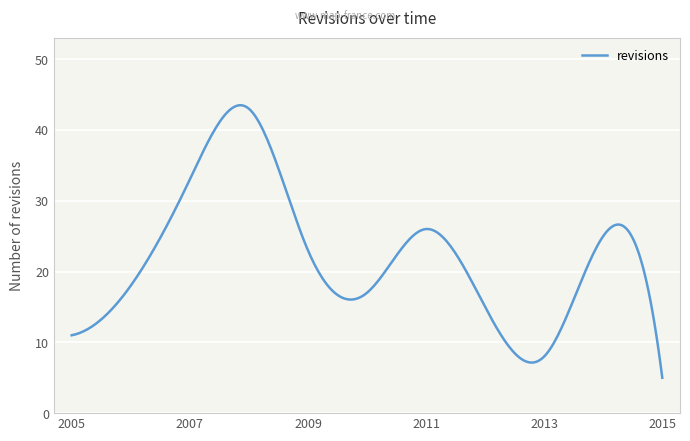

Count the number of categories in the chart.

300